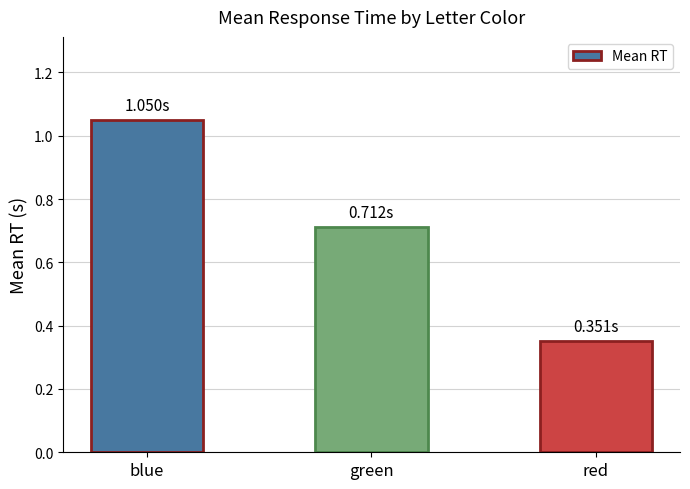

What is the label of the 1st bar from the left?

blue